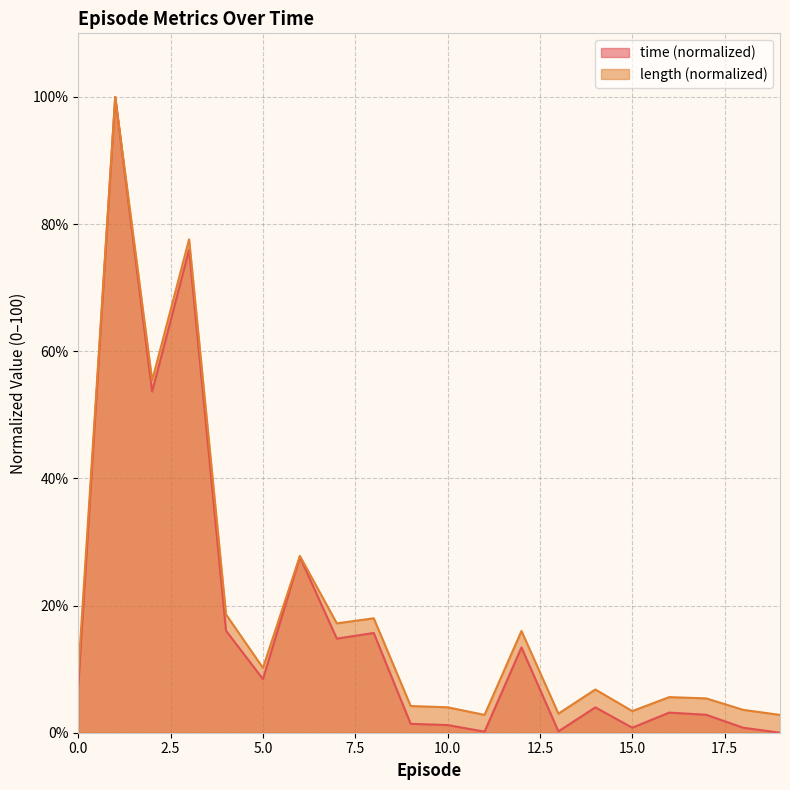

What are all the series names shown in the legend?

time (normalized), length (normalized)